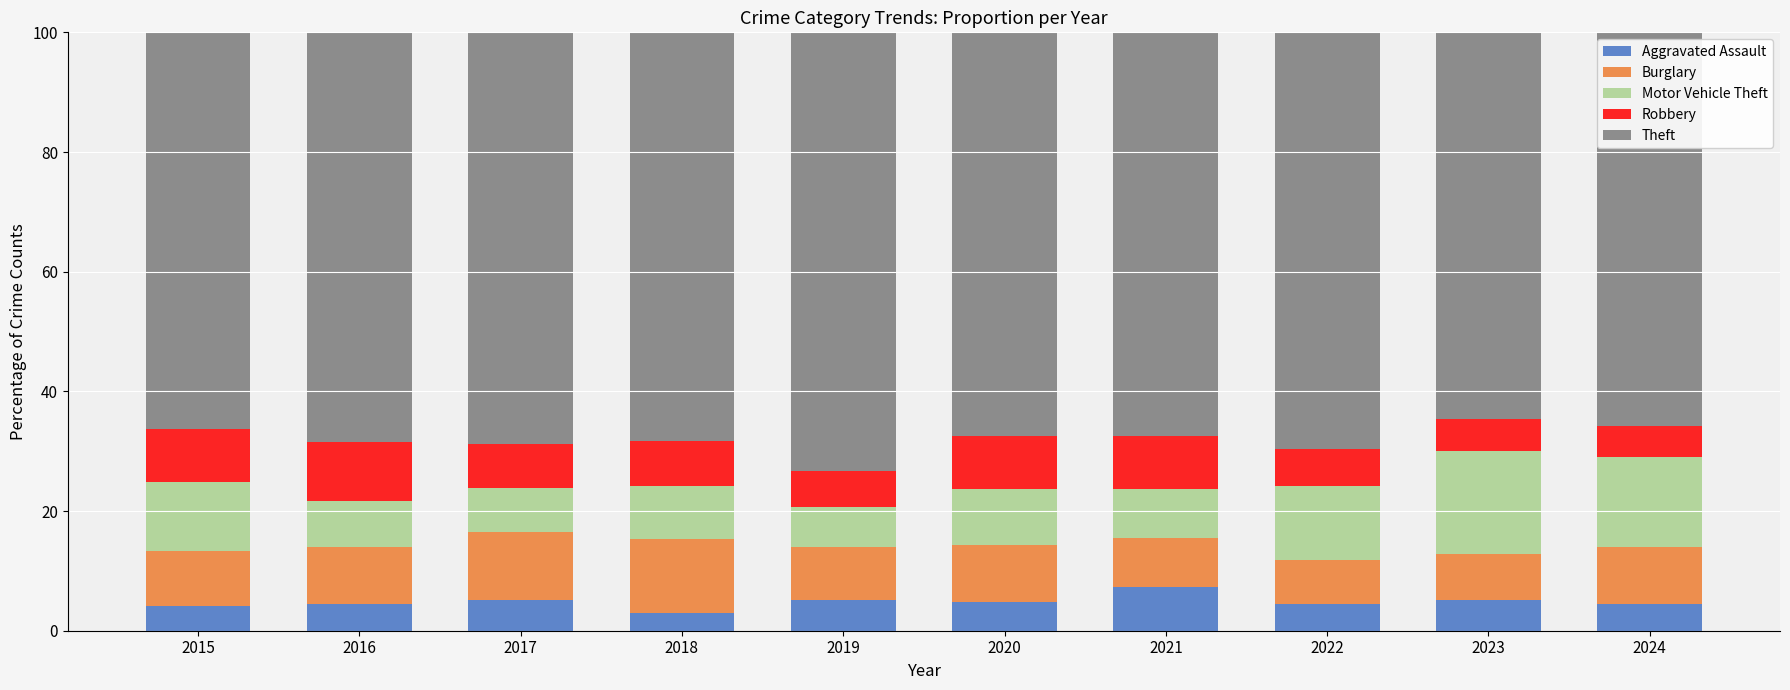

What is the sum of all Aggravated Assault values?

48.2